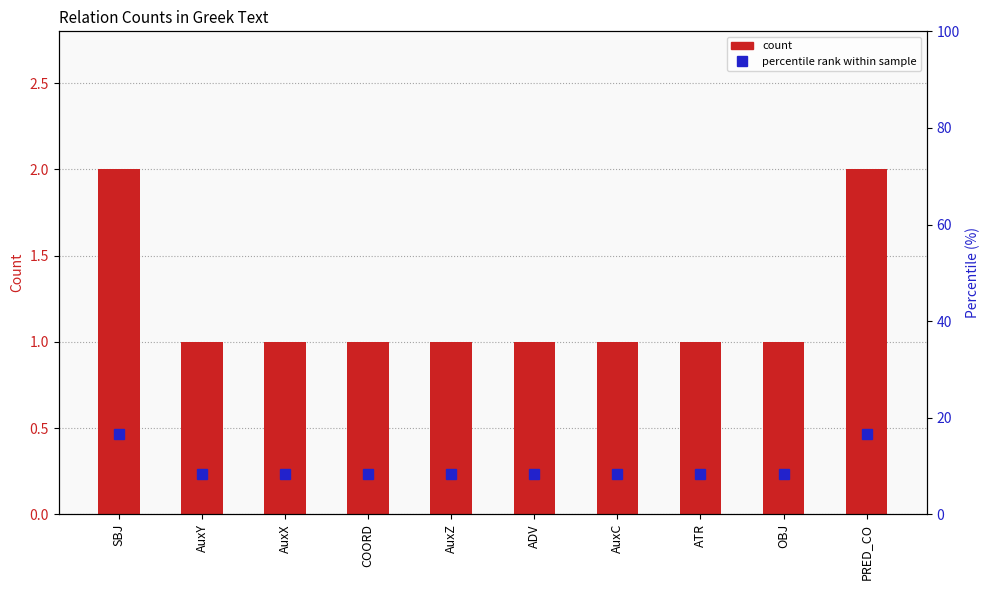

List the series in order of their overall mean, highest first.

percentile rank within sample, count